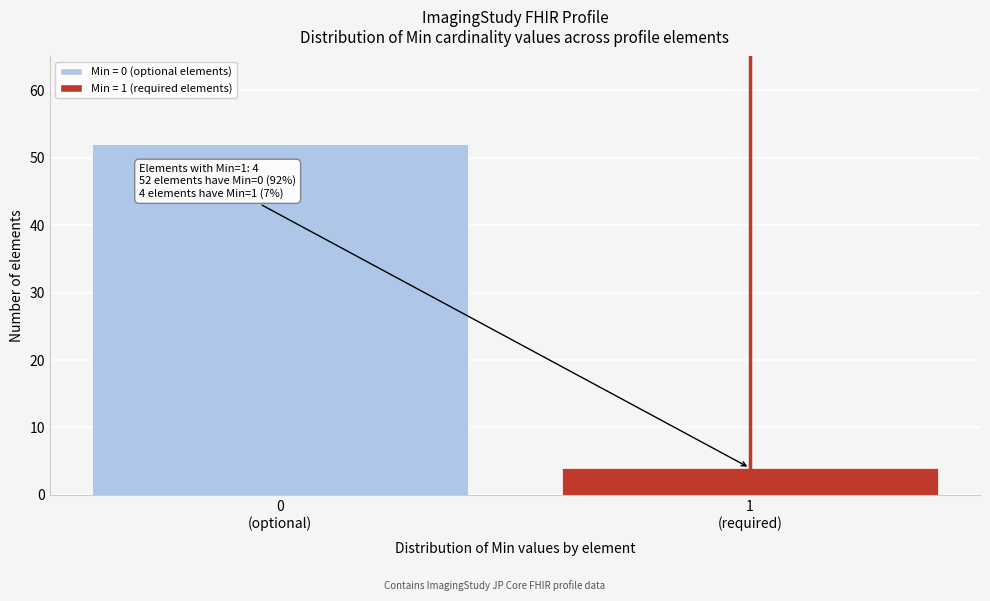

Reading right to left, what are all the values shown in this chart?

4	52